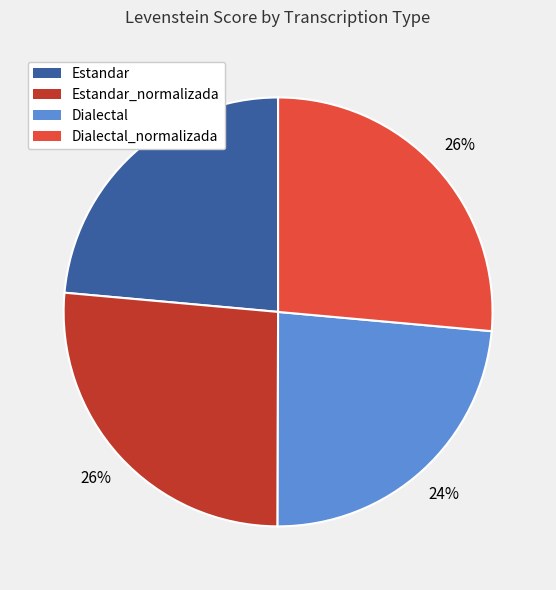

Is there a majority slice in this chart?

No